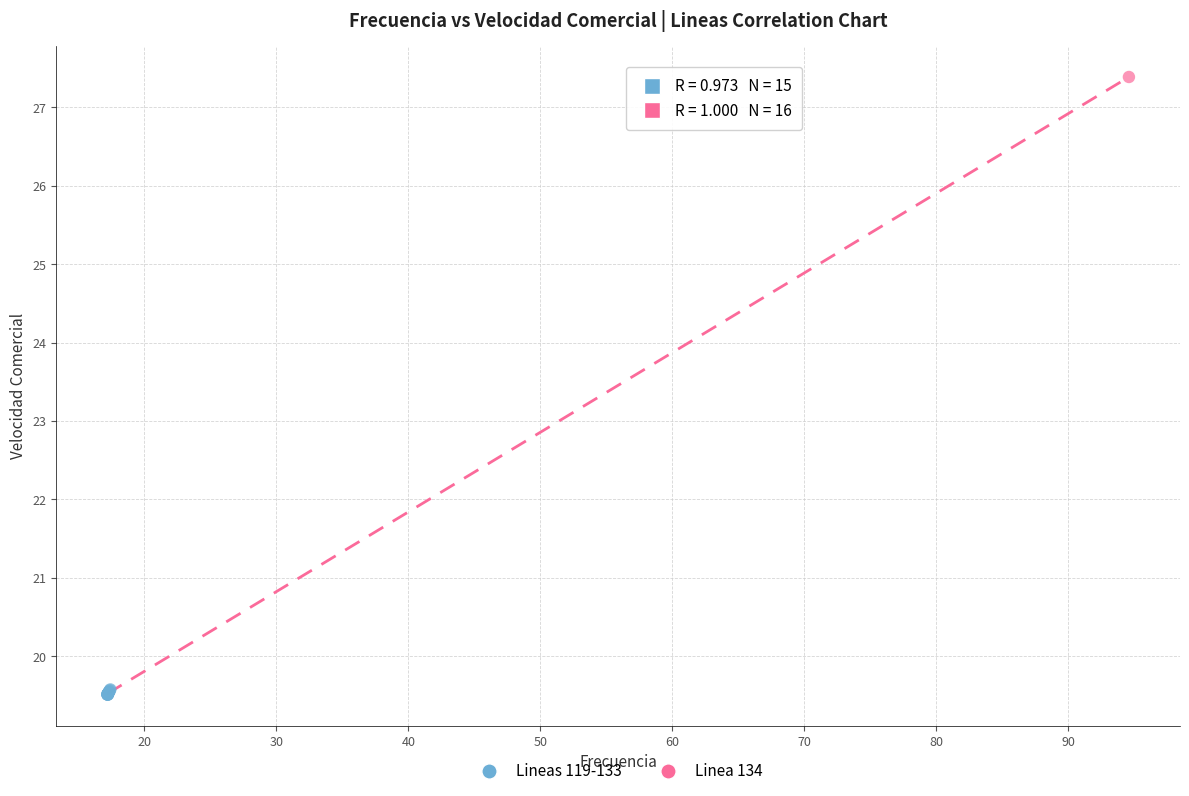

What are all the series names shown in the legend?

Lineas 119-133, Linea 134